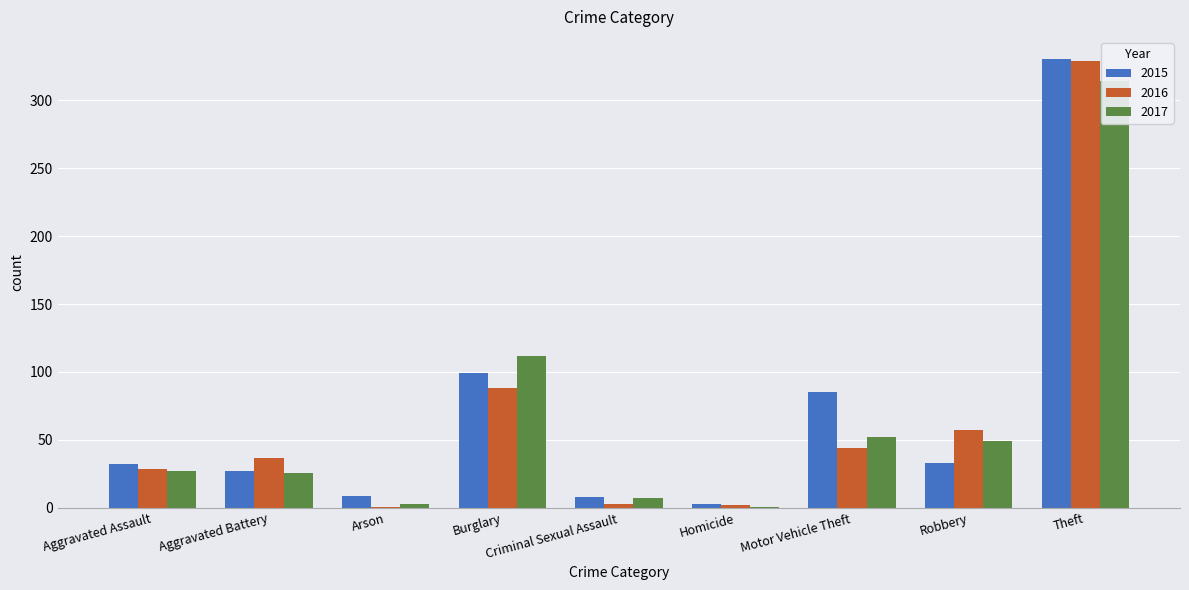

What is the highest value of the 2016 series?

329